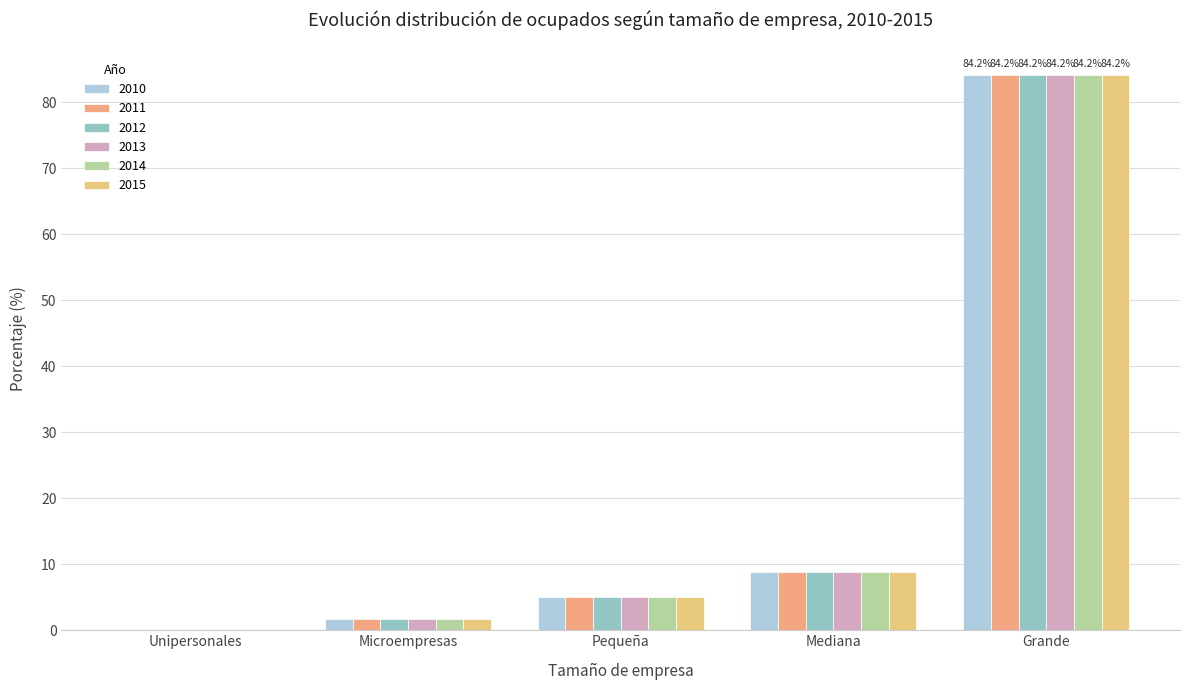

What is the difference between the second highest and second lowest values in the 2013 series?

7.2